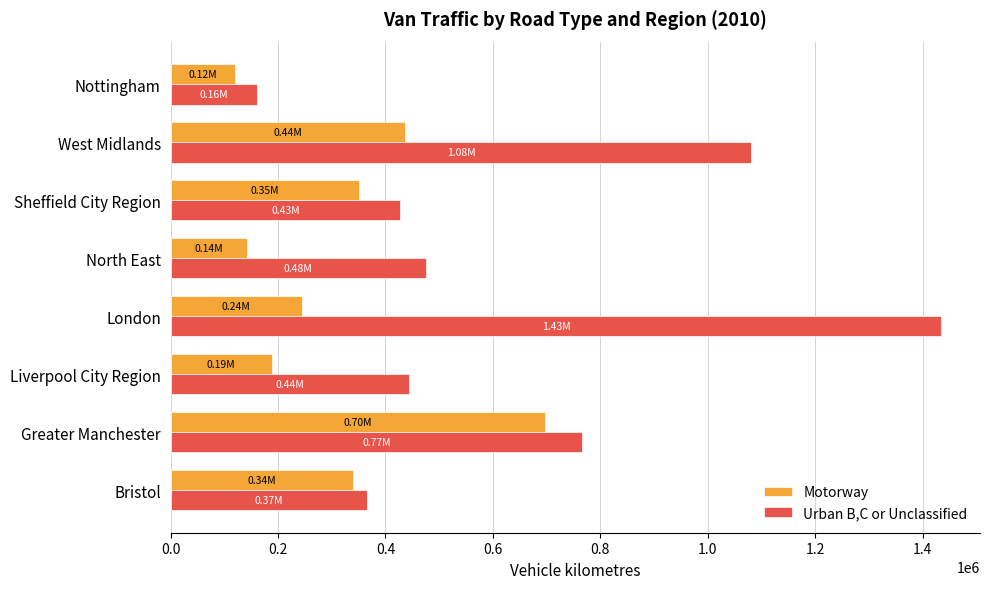

Which label corresponds to the largest value in the chart?

London